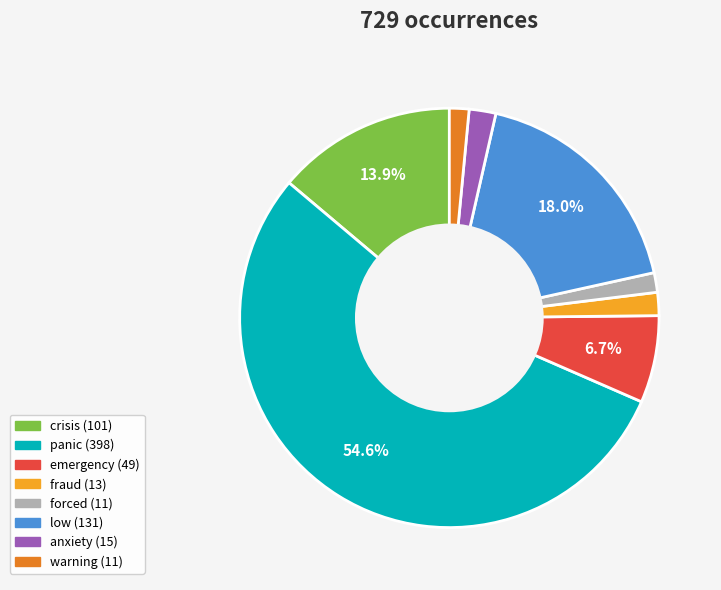

To the nearest percent, what is the difference between the largest and smallest slice percentages?

53%